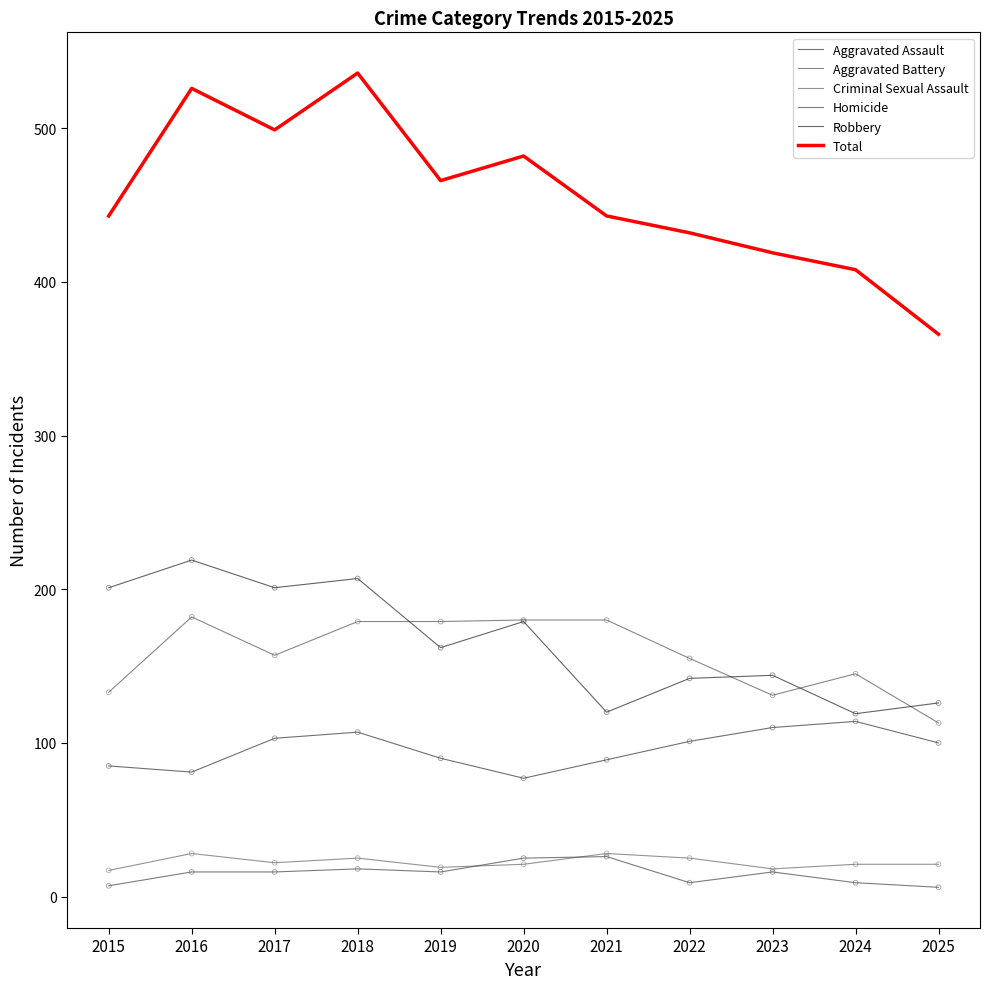

At which category is the sum across all series the highest?

2018